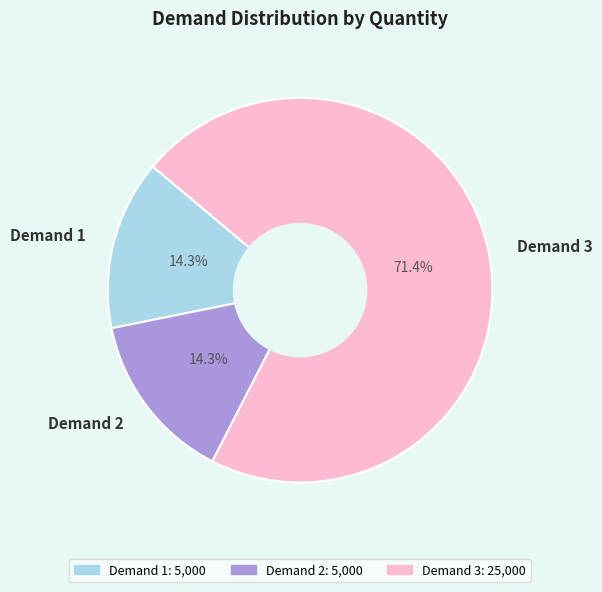

Do Demand 3 and Demand 2 together represent more than half of the pie?

Yes